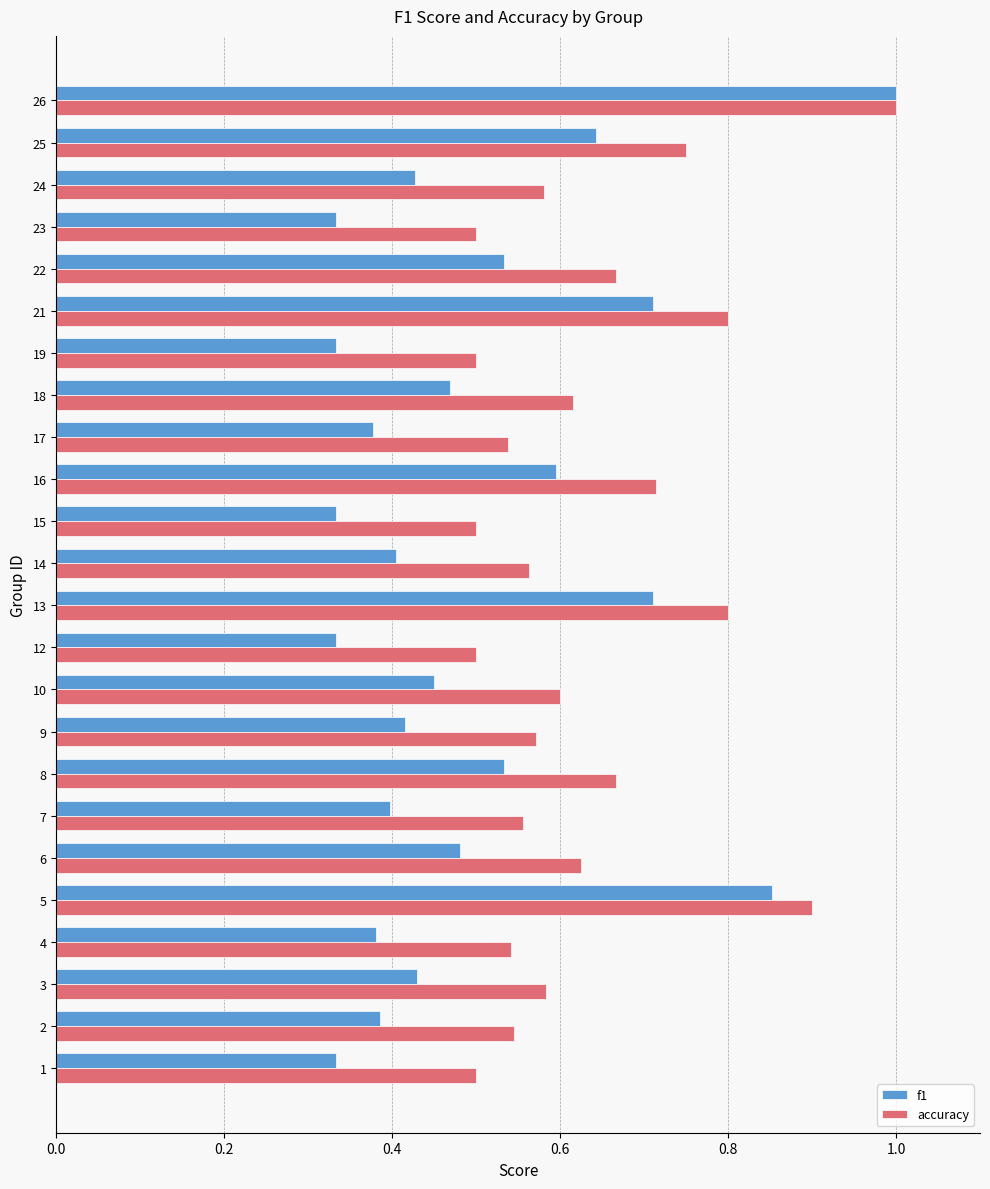

Which series has the widest spread of values?

f1